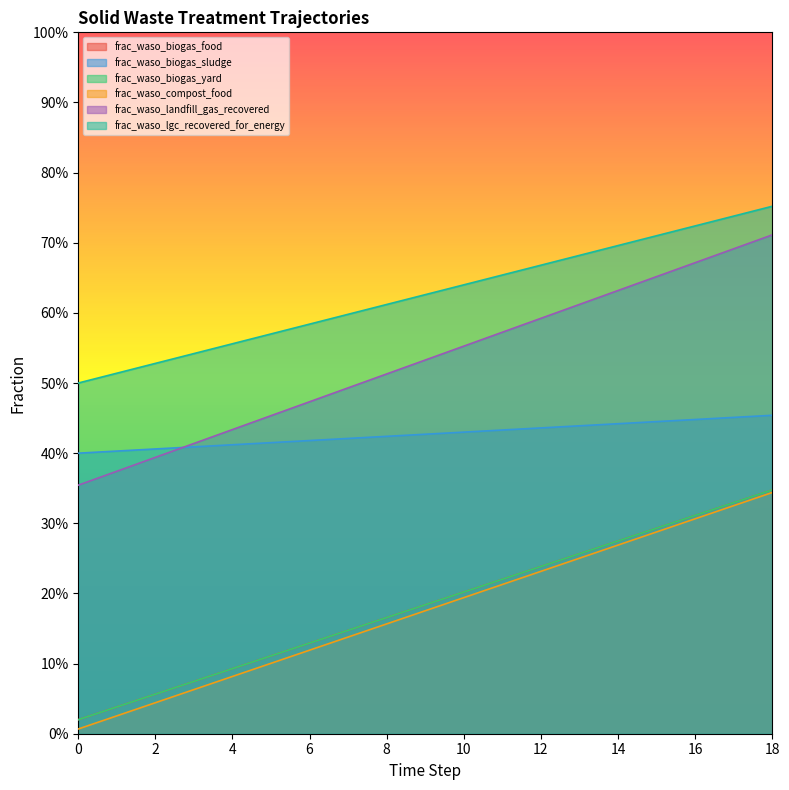

What is the total value across all series at 7?

1.9